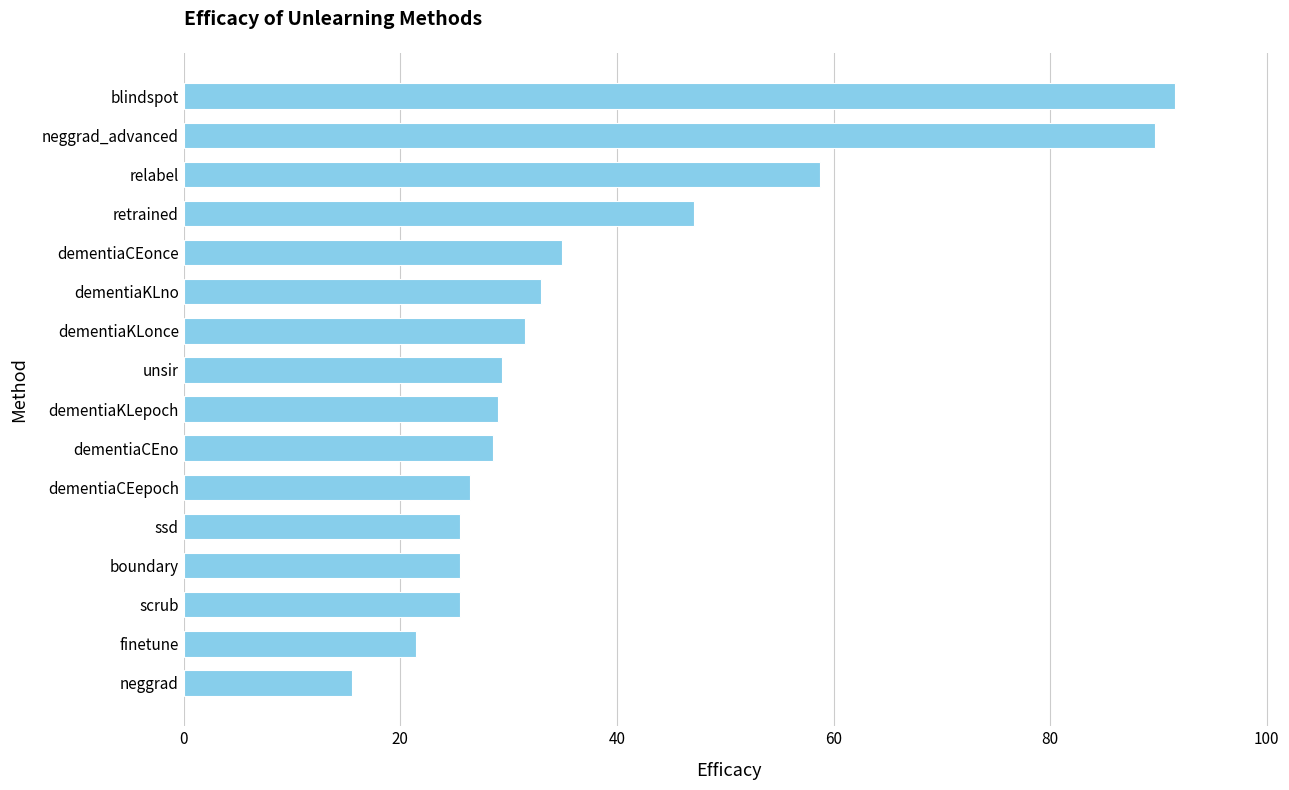

The chart shows a value of 147.0 at blindspot. True or false?

False